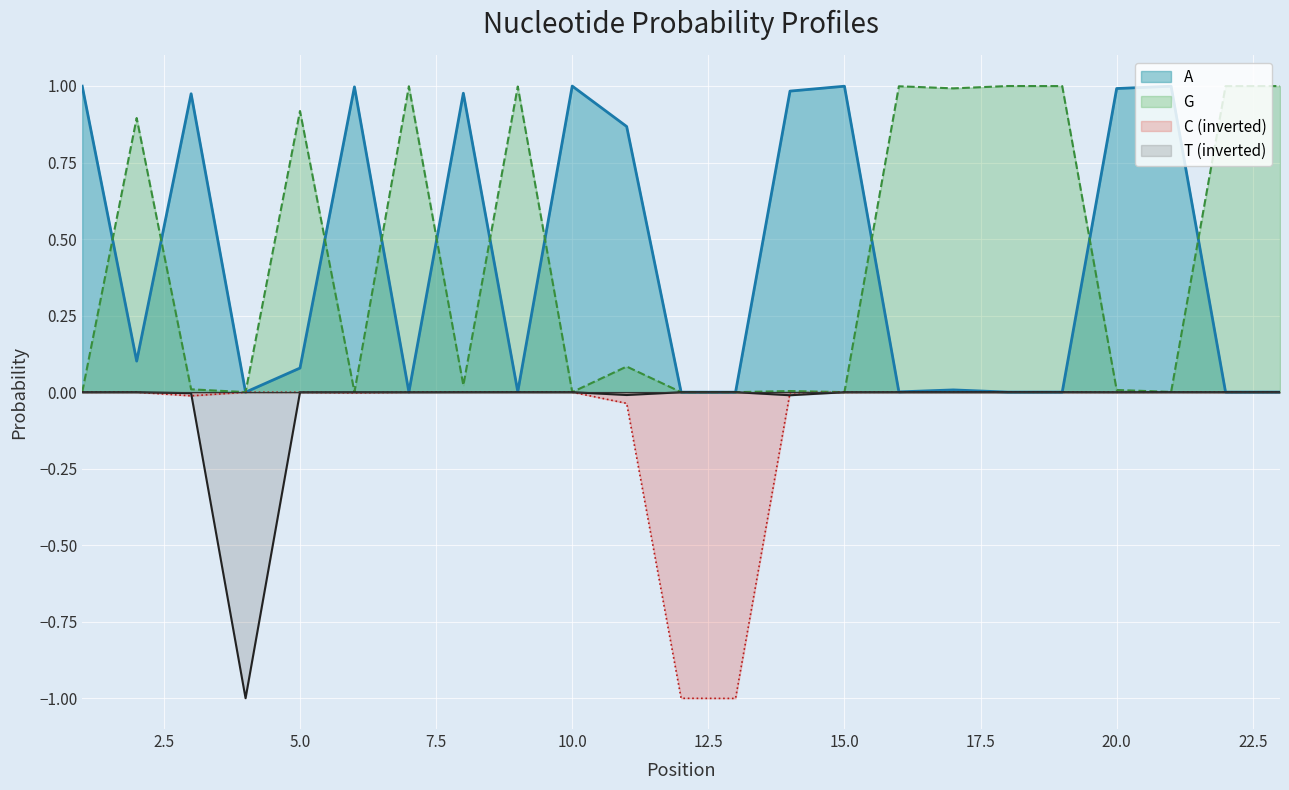

Reading left to right, transcribe all the data shown in this chart.

A: 1.0	0.1	1.0	0.0	0.1	1.0	0.0	1.0	0.0	1.0	0.9	0.0	0.0	1.0	1.0	0.0	0.0	0.0	0.0	1.0	1.0	0.0	0.0
C: -0.0	-0.0	-0.0	-0.0	-0.0	-0.0	-0.0	-0.0	-0.0	-0.0	-0.0	-1.0	-1.0	-0.0	-0.0	-0.0	-0.0	-0.0	-0.0	-0.0	-0.0	-0.0	-0.0
G: 0.0	0.9	0.0	0.0	0.9	0.0	1.0	0.0	1.0	0.0	0.1	0.0	0.0	0.0	0.0	1.0	1.0	1.0	1.0	0.0	0.0	1.0	1.0
T: -0.0	-0.0	-0.0	-1.0	-0.0	-0.0	-0.0	-0.0	-0.0	-0.0	-0.0	-0.0	-0.0	-0.0	-0.0	-0.0	-0.0	-0.0	-0.0	-0.0	-0.0	-0.0	-0.0